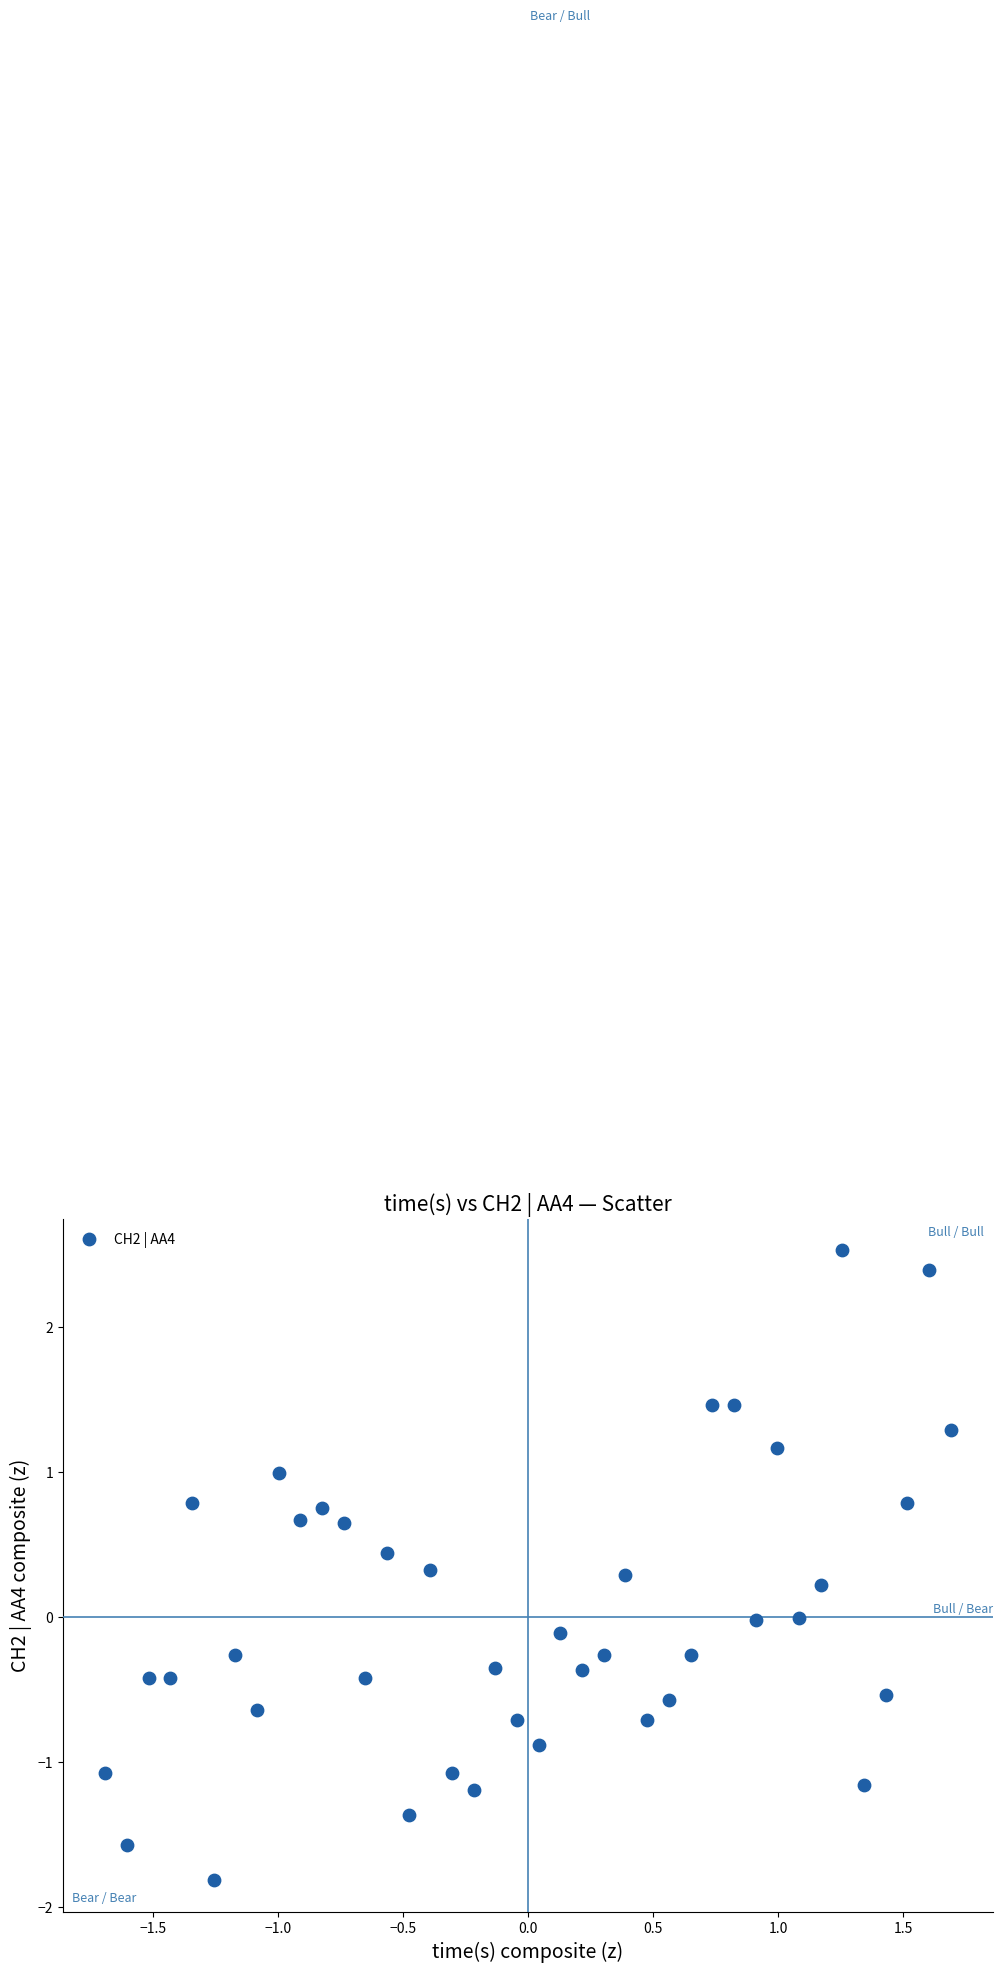

What is the range of Y values (max minus min)?

4.3